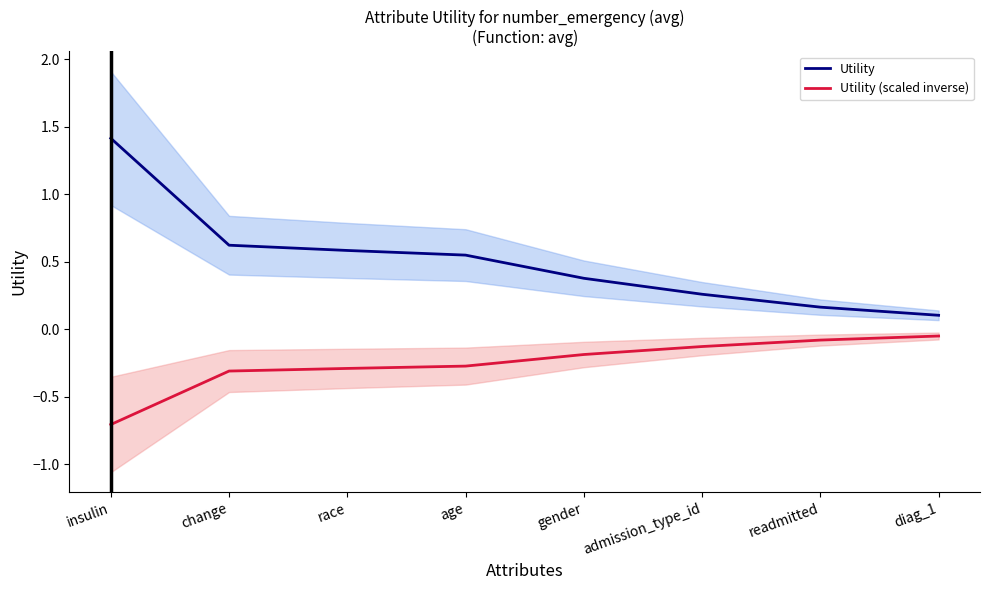

What are all the series names shown in the legend?

Utility, Utility (scaled inverse)